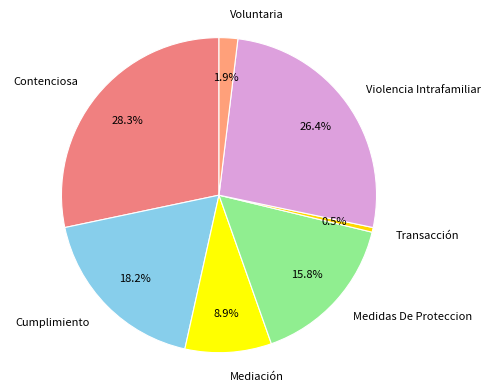

Is there a majority slice in this chart?

No